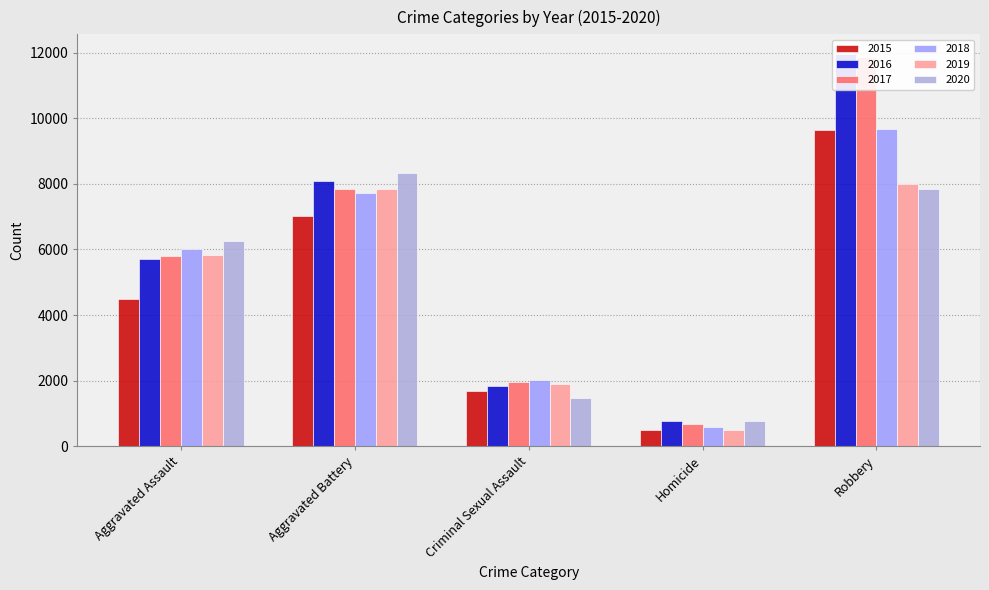

At how many categories does at least one series exceed 10377?

1